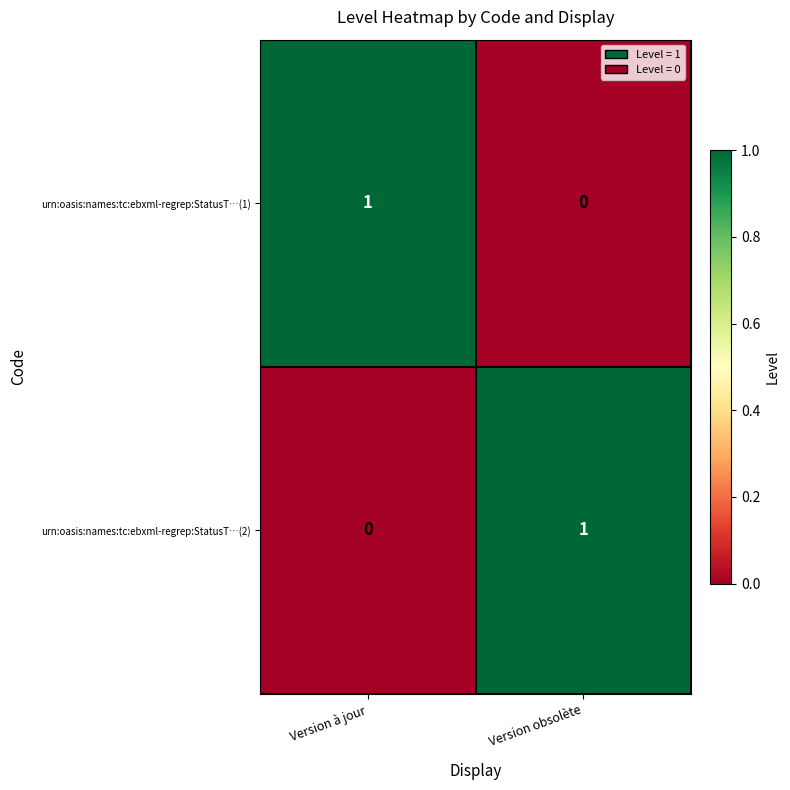

At which label is urn:oasis:names:tc:ebxml-regrep:StatusT…(2) closest to 0?

Version à jour